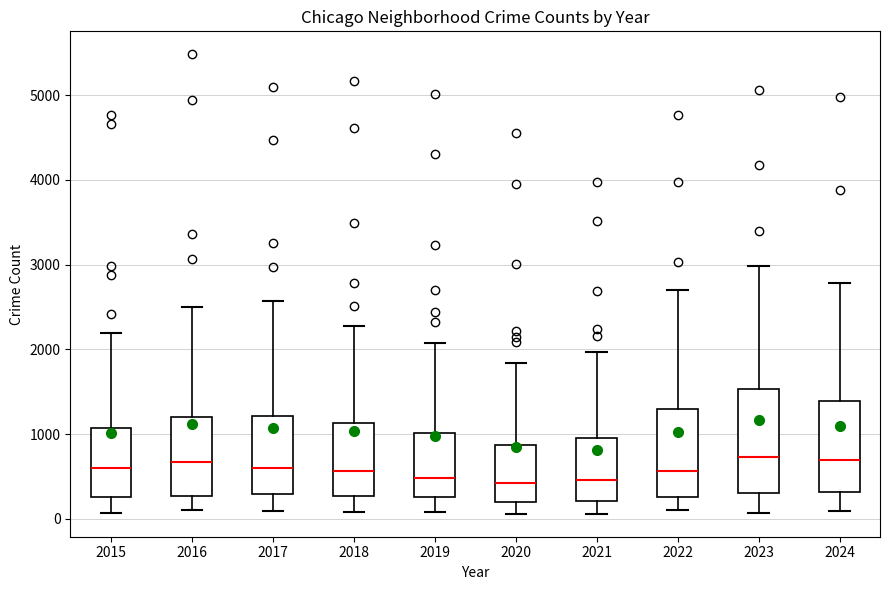

Comparing the boxes themselves (not the whiskers), which one is the tallest?

2023